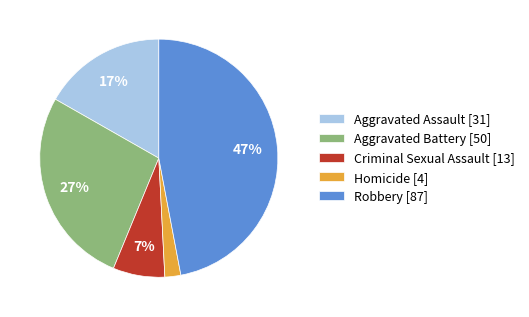

Does Homicide represent more than half of the total?

No